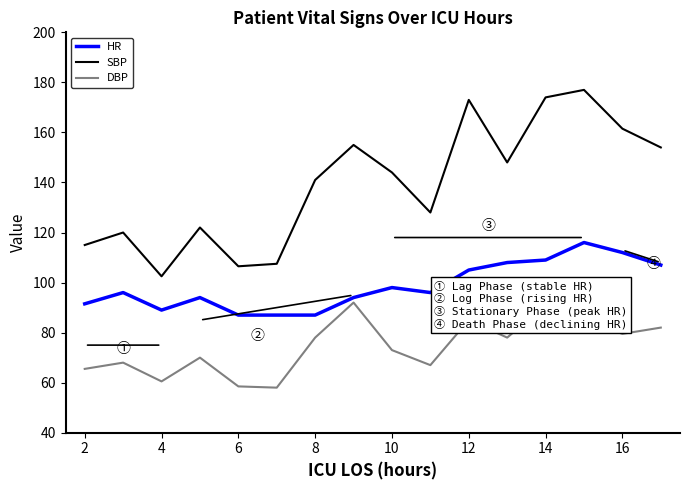

In SBP, how many points are lower than both neighbors (excluding endpoints)?

4